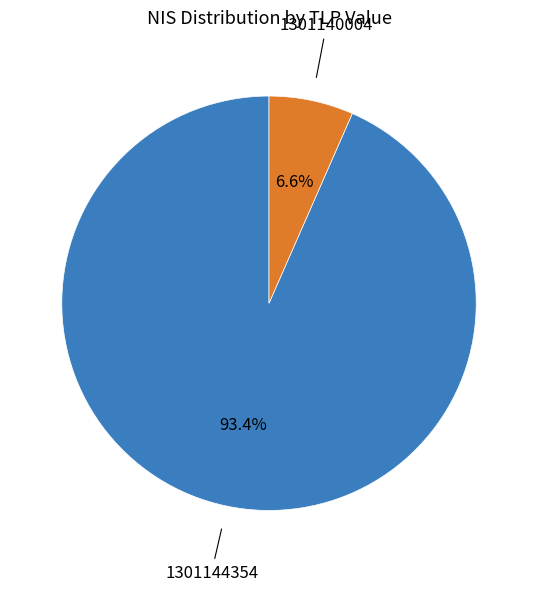

Is there a majority slice in this chart?

Yes